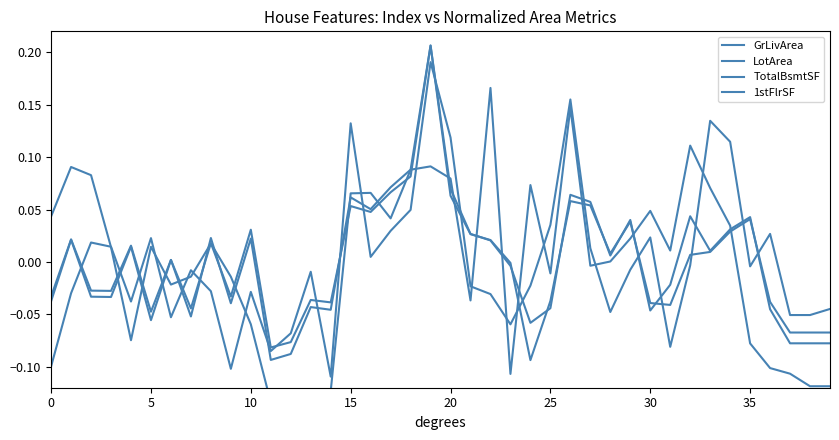

At which category does LotArea reach its first local peak?

5